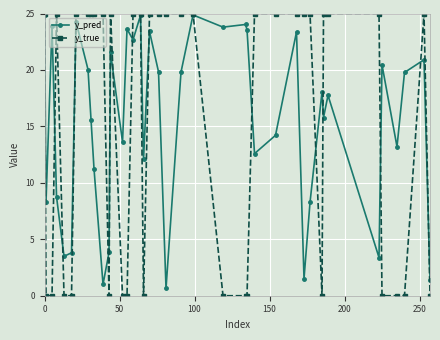

How many distinct data groups are displayed?

2